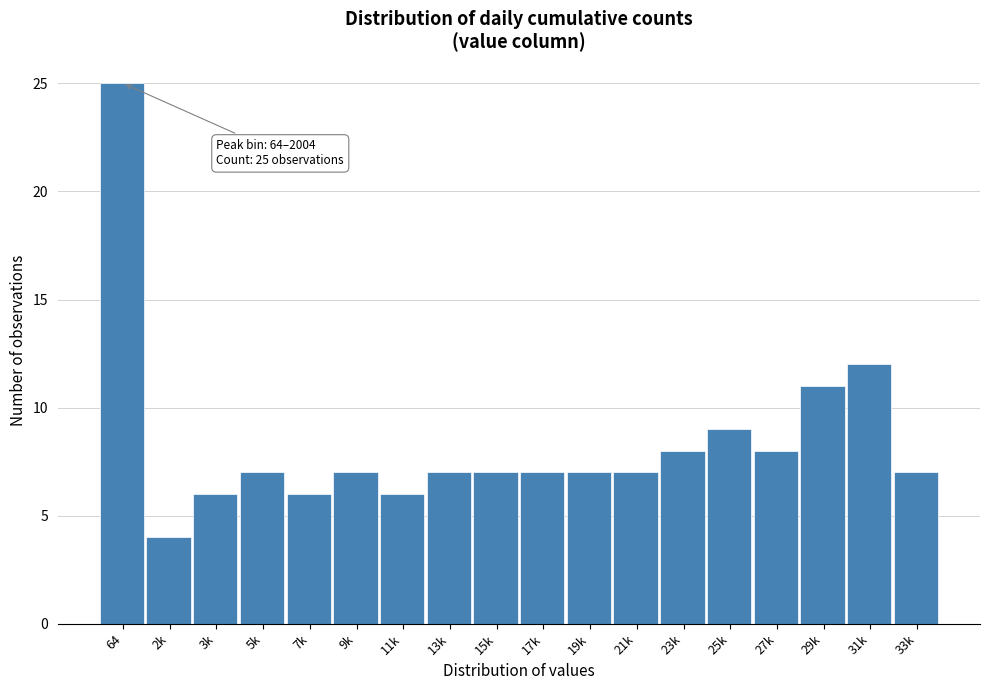

Reading right to left, list all the values displayed in this chart.

33k=7	31k=12	29k=11	27k=8	25k=9	23k=8	21k=7	19k=7	17k=7	15k=7	13k=7	11k=6	9k=7	7k=6	5k=7	3k=6	2k=4	64=25